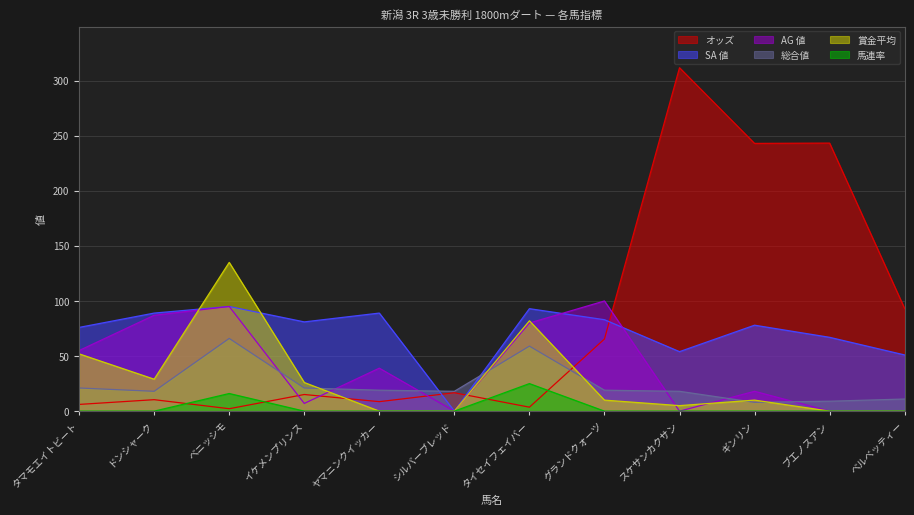

Rank the categories by オッズ value from lowest to highest.

ベニッシモ, タイセイフェイバー, タマモエイトビート, ヤマニンクイッカー, ドンシャーク, イケメンプリンス, シルバーブレッド, グランドクォーツ, ベルベッティー, ギンリン, ブエノスアン, スケサンカクサン